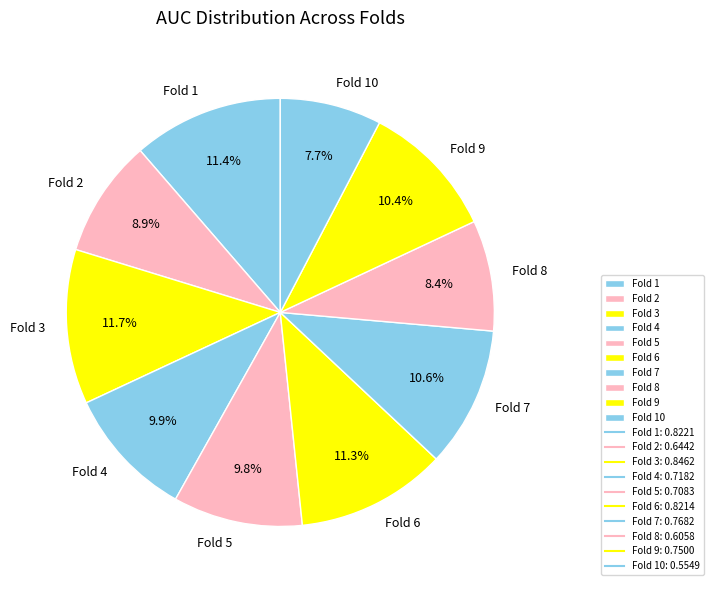

To the nearest percent, what is the average slice percentage?

10%